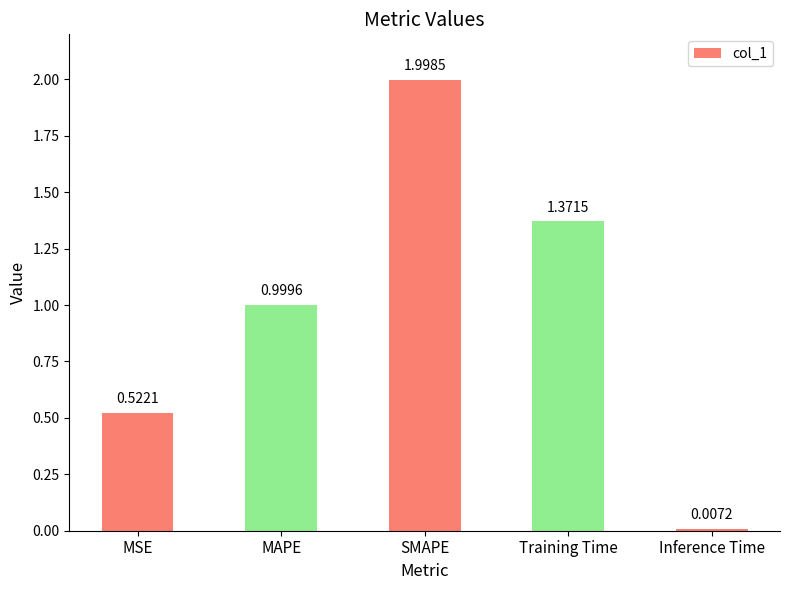

What is the approximate value at SMAPE?

2.0